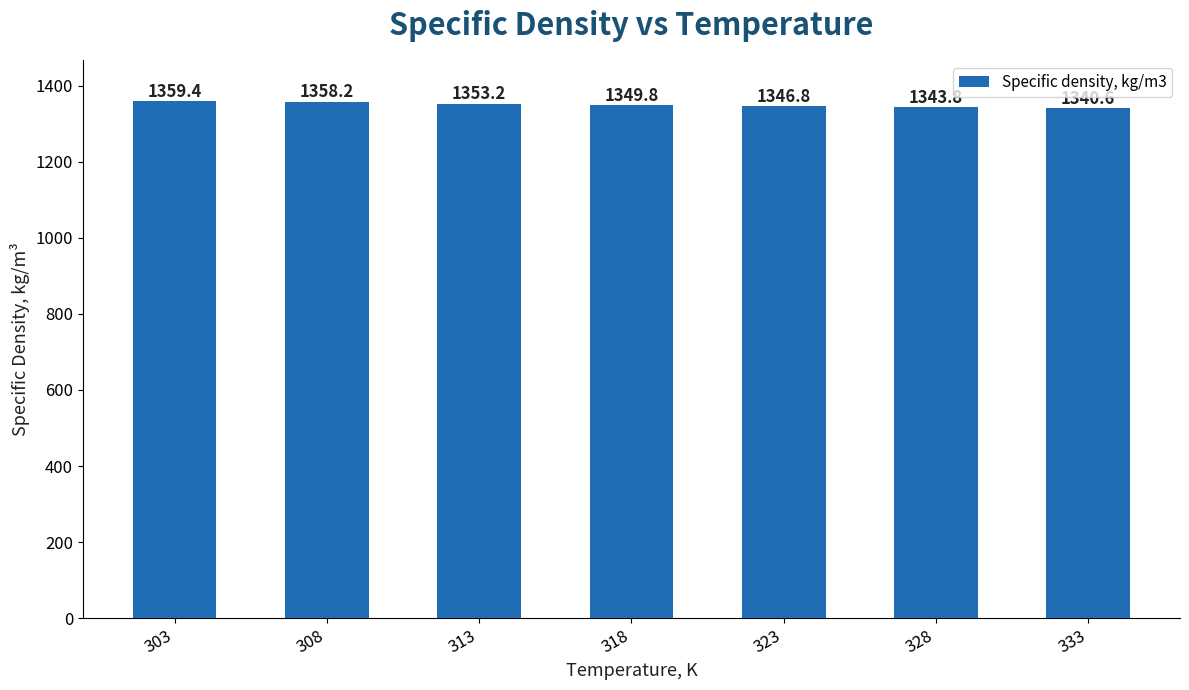

At which label is the value closest to 1350?

318